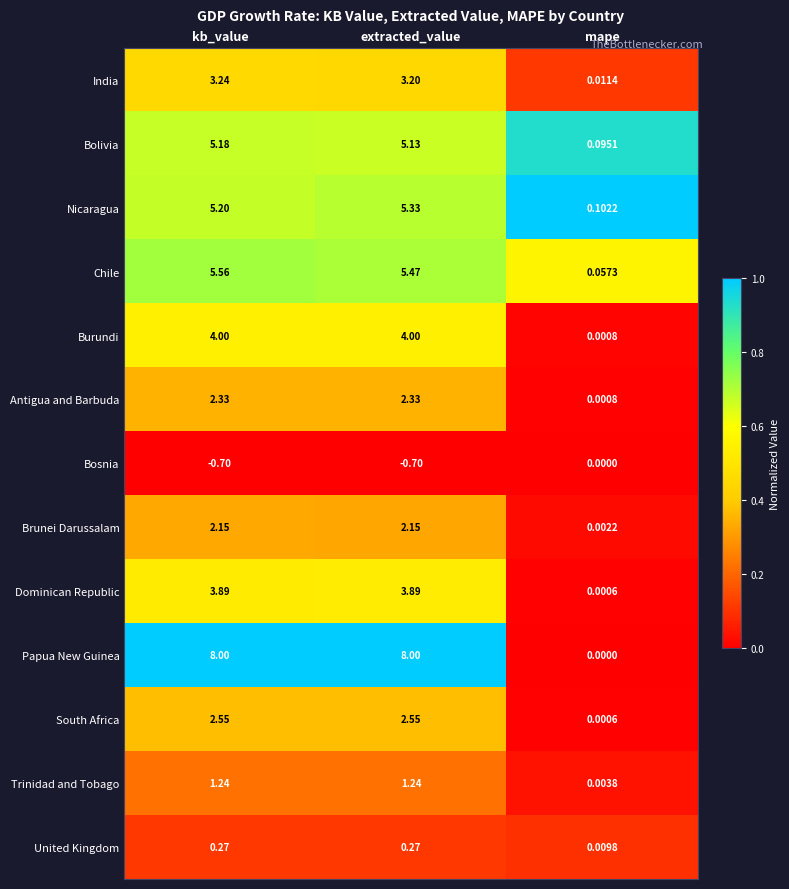

Rank the categories by India value from highest to lowest.

kb_value, extracted_value, mape